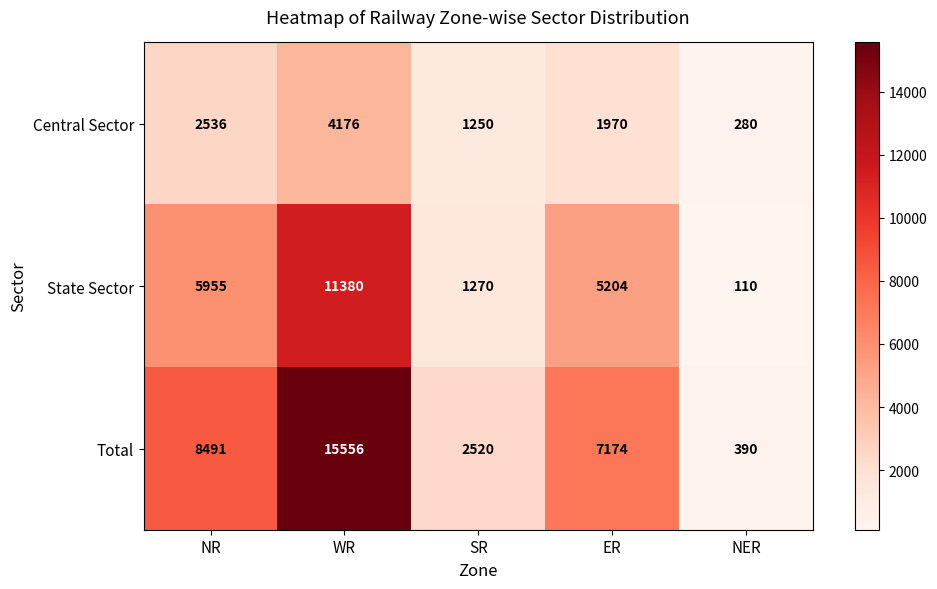

Which series has the widest spread of values?

Total